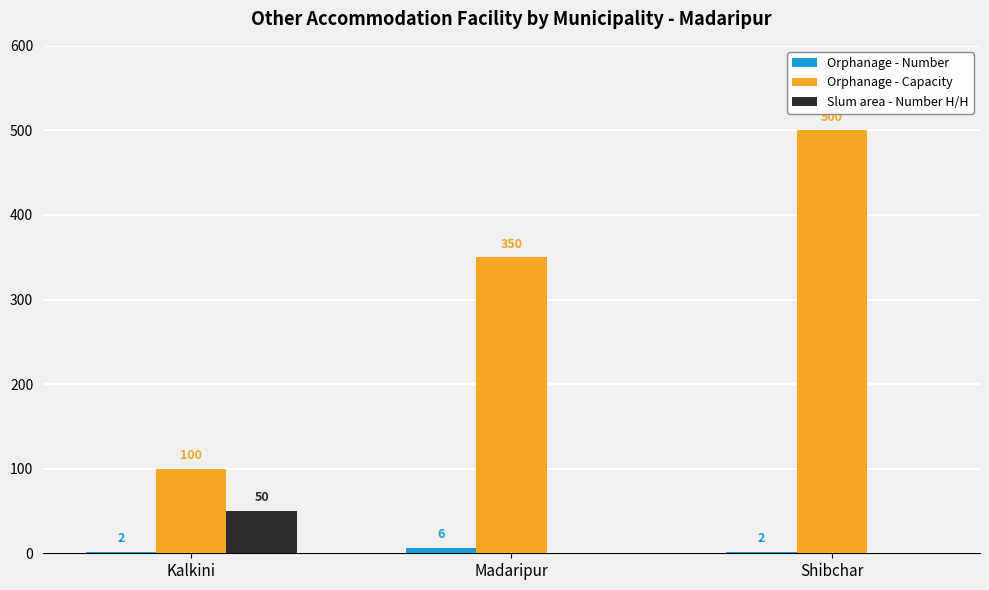

Between Madaripur and Shibchar, which series saw the biggest shift?

Orphanage - Capacity